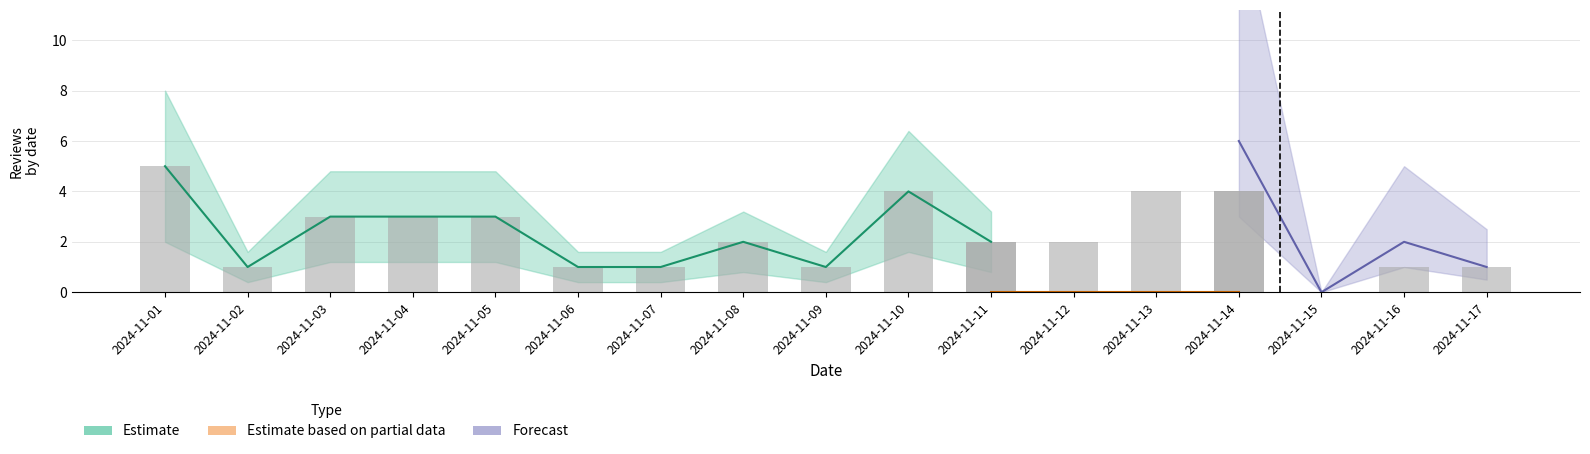

What position from the left is 8?

9